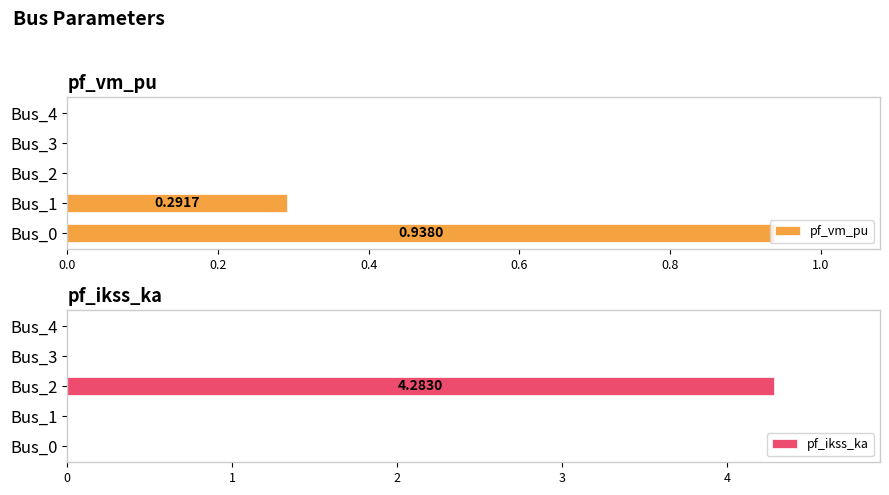

What is the difference between the pf_ikss_ka values at Bus_3 and Bus_2?

4.3